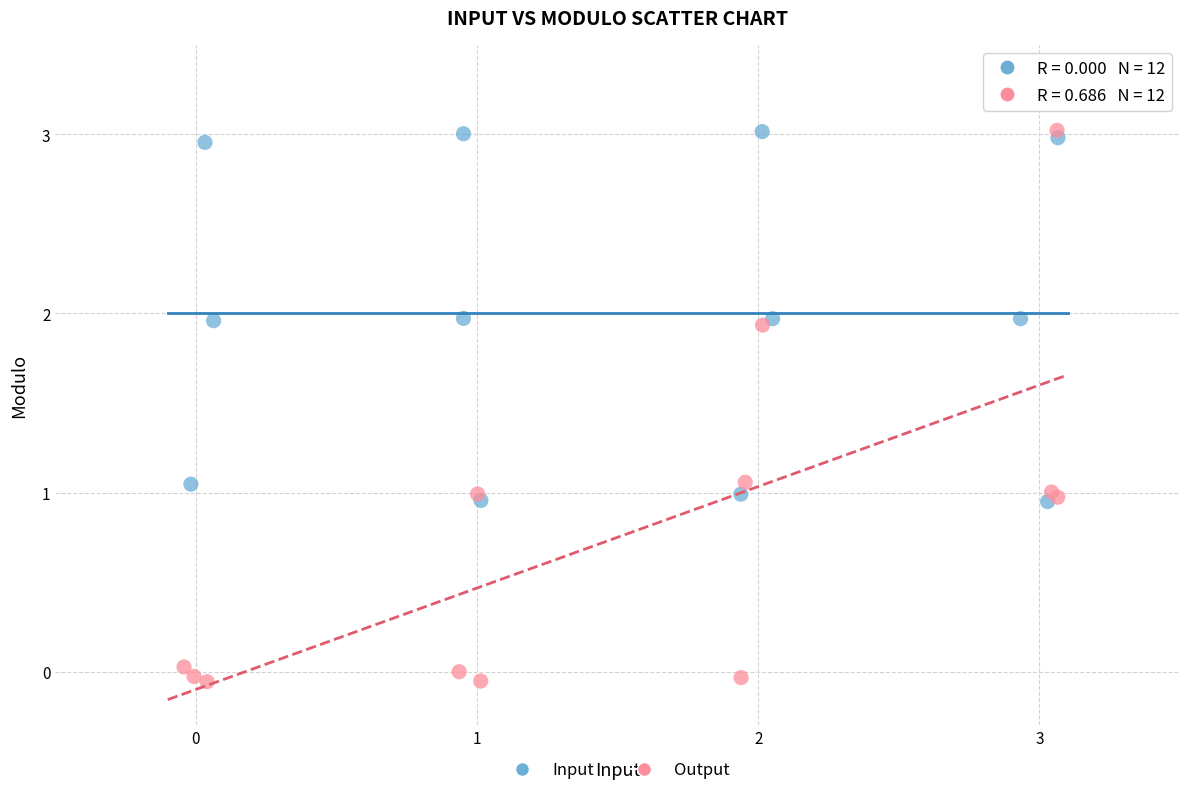

Which series contains the lowest Y value?

Output